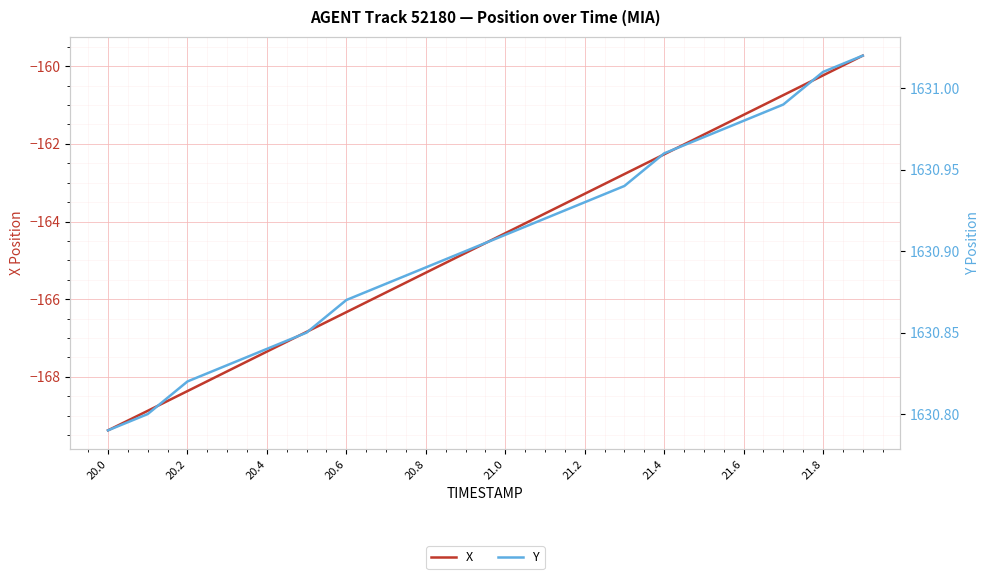

Which series has the largest range (max minus min)?

X